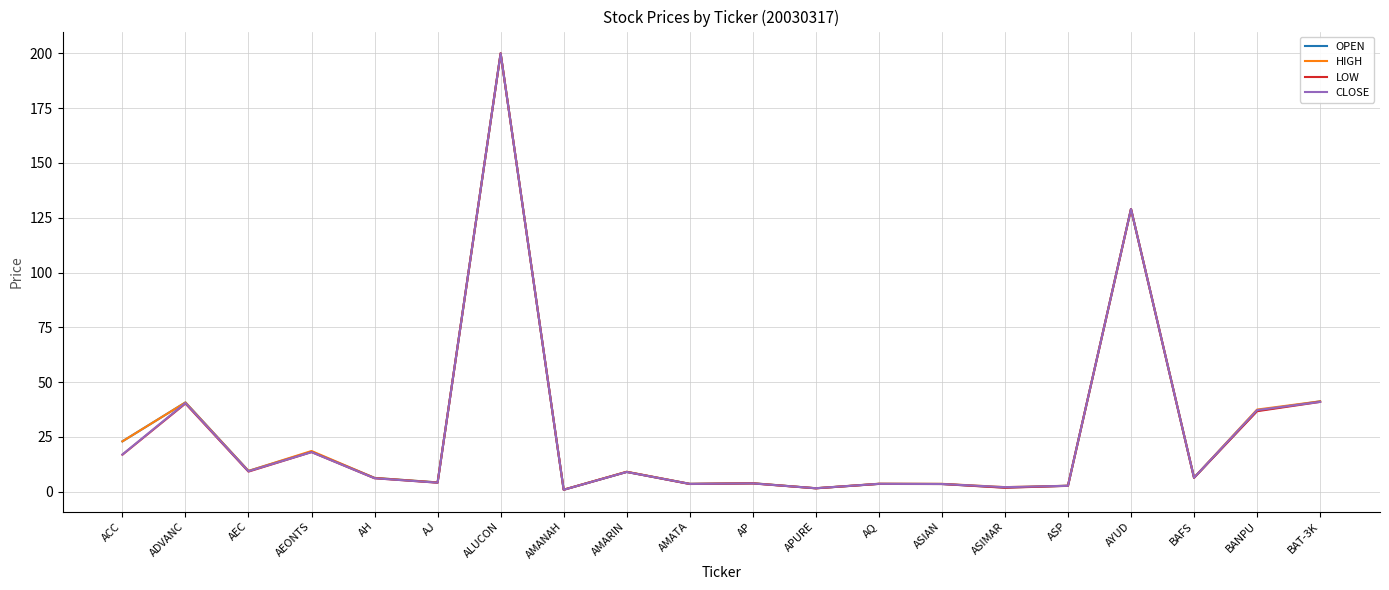

Between ALUCON and BAFS, which series saw the biggest shift?

LOW